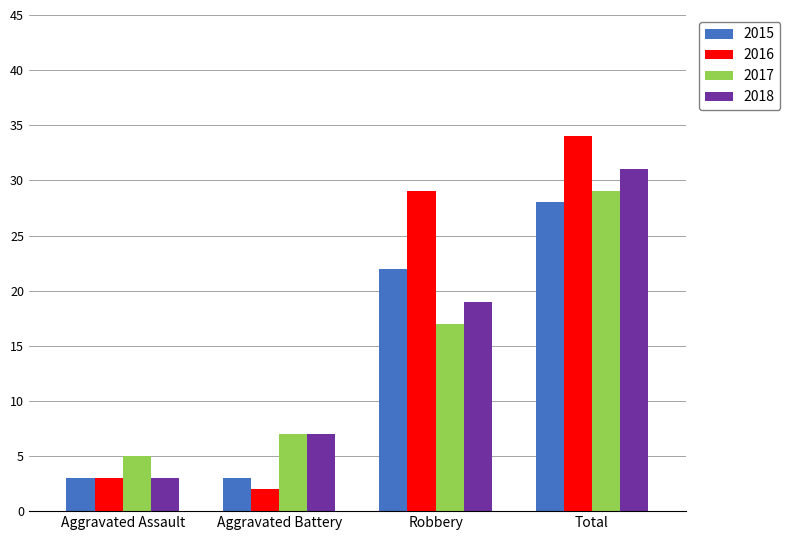

How many groups of bars are there?

4